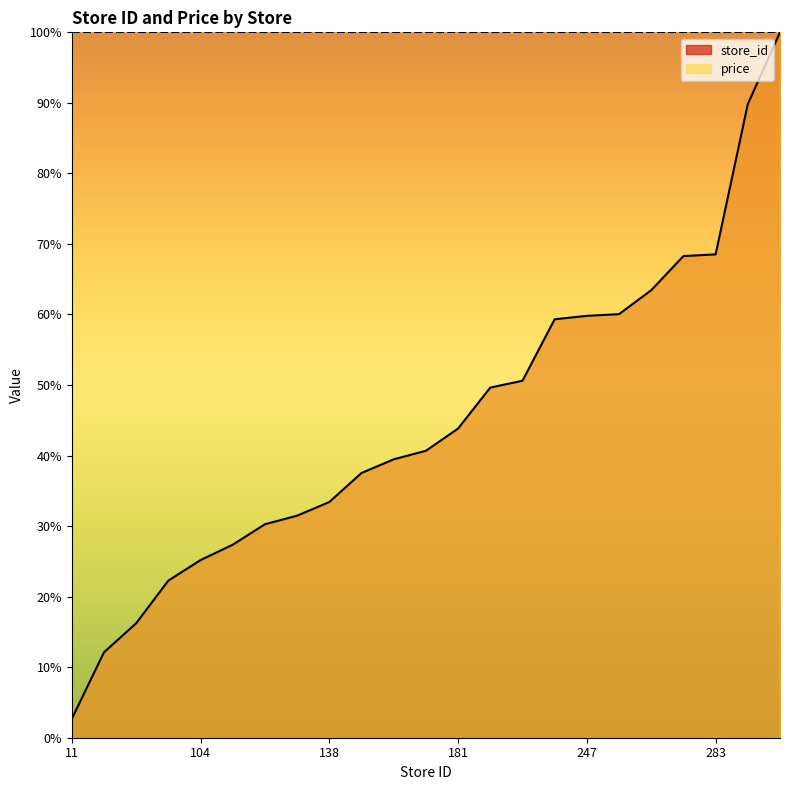

The value at 113 is 17.9. True or false?

False